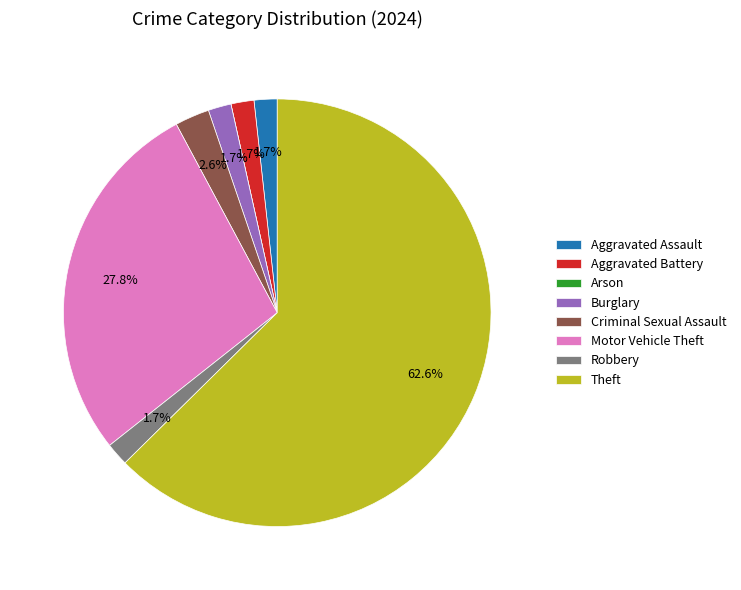

The Criminal Sexual Assault slice represents 3% of the pie. True or false?

True